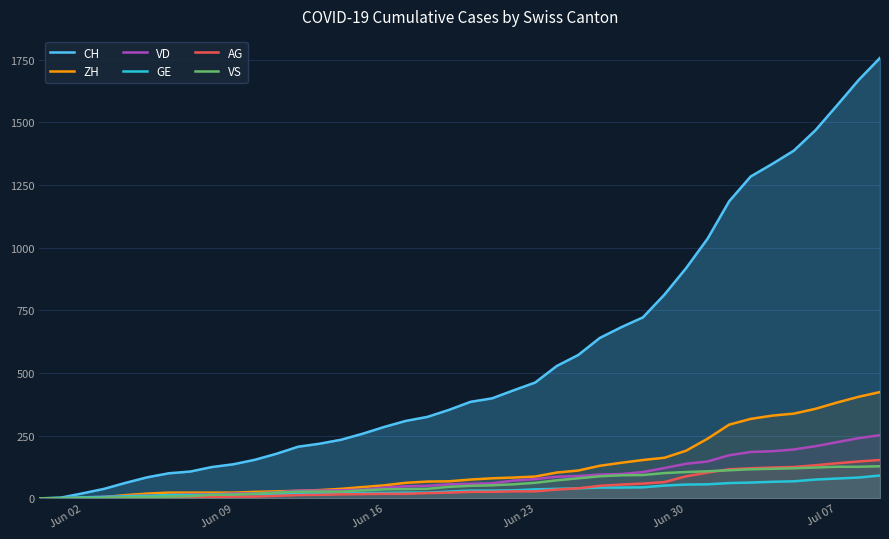

Which series has the largest total across all categories?

CH